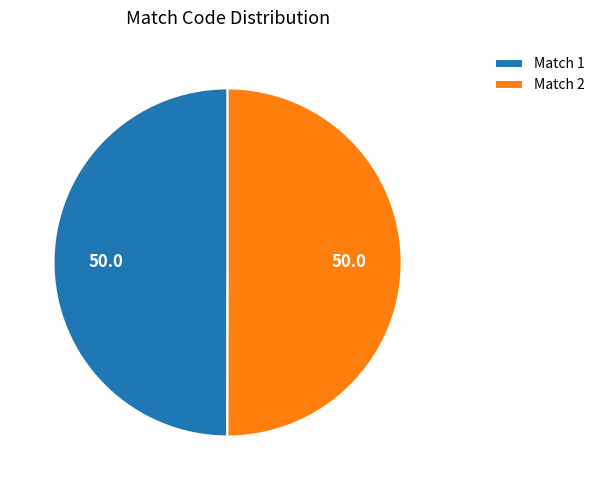

What is the ratio of the value at Match 1 to the value at Match 2?

1.0